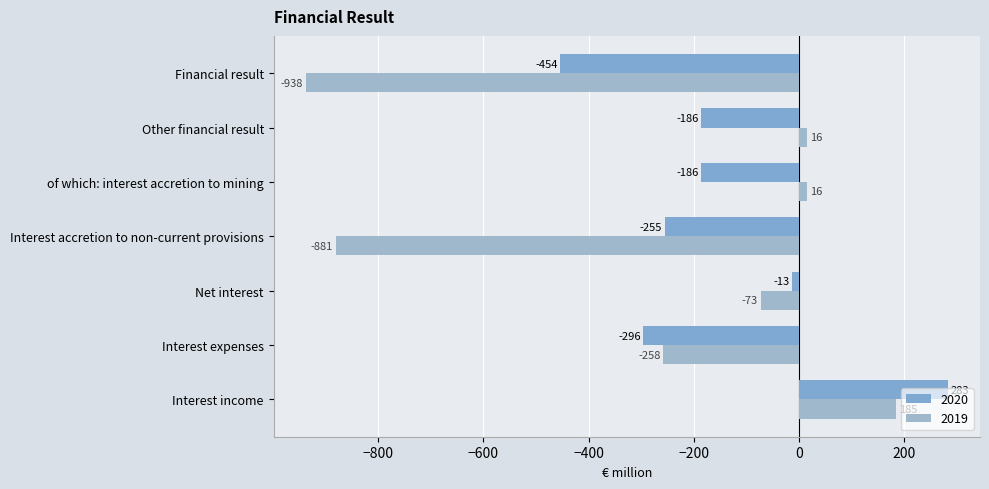

What is the difference between the maximum and minimum values in the 2020 series?

737